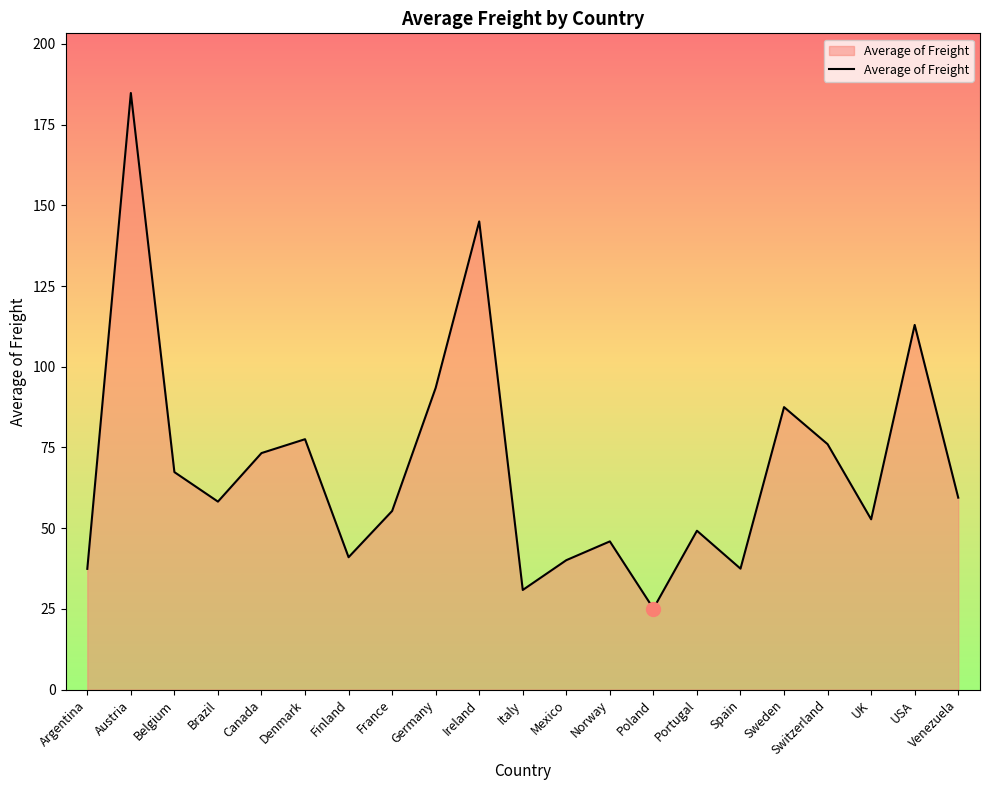

What is the average value?

69.1